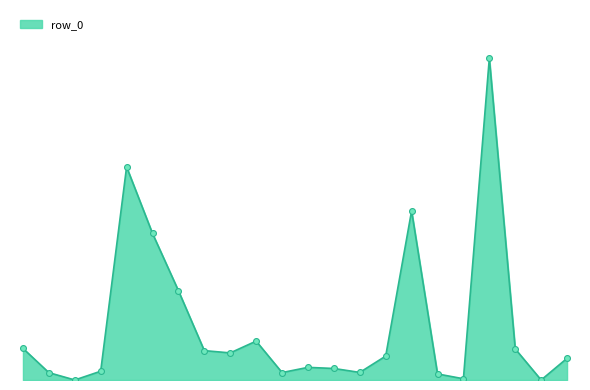

Does the chart have visible grid lines?

No